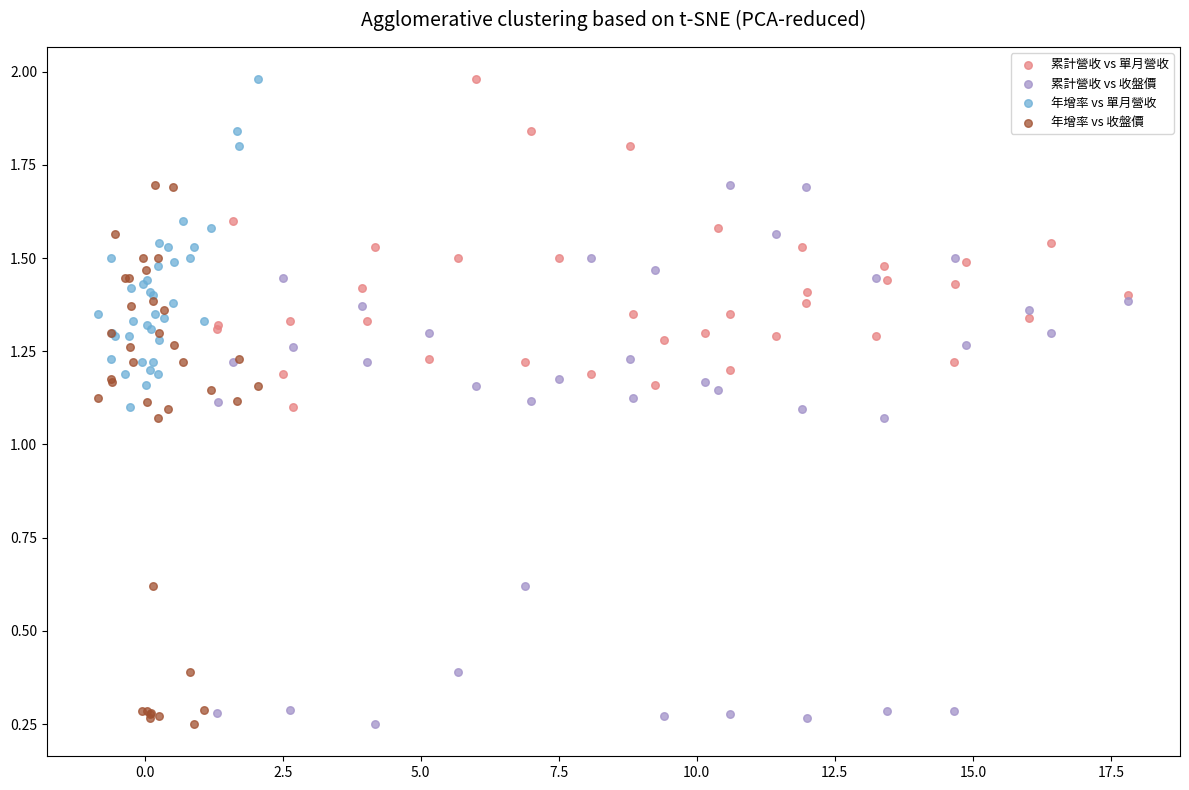

What are all the series names shown in the legend?

累計營收 vs 單月營收, 累計營收 vs 收盤價, 年增率 vs 單月營收, 年增率 vs 收盤價